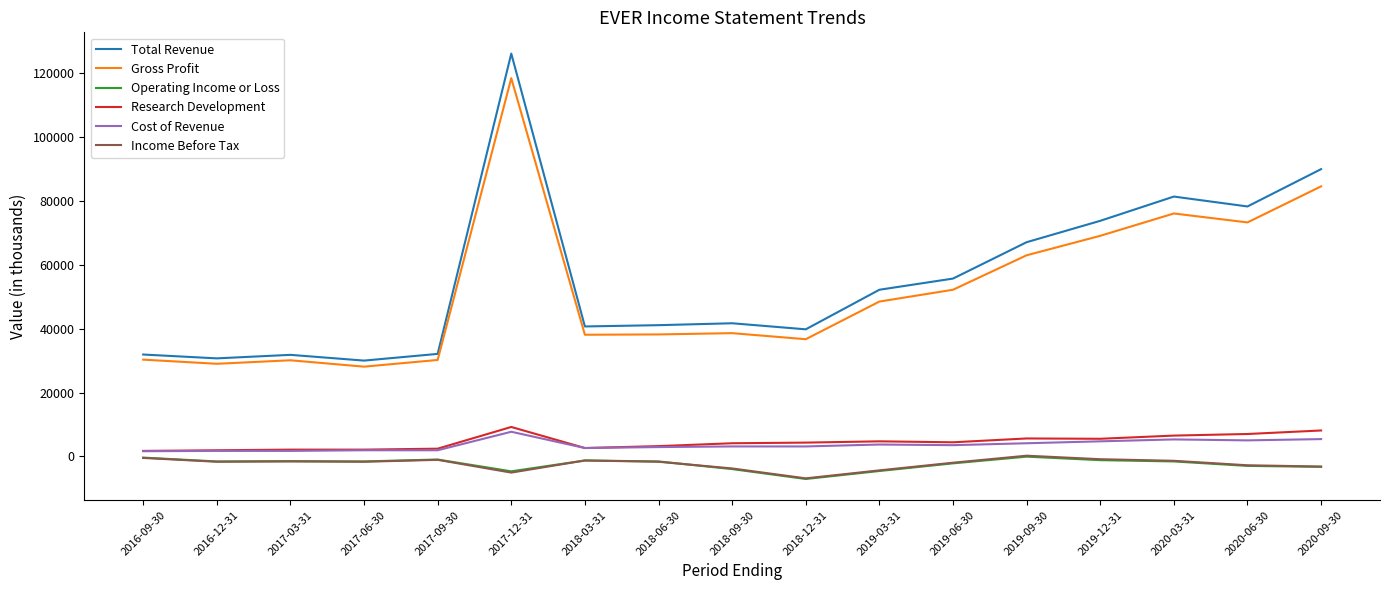

Where does the Income Before Tax series first go above -1700?

2016-09-30